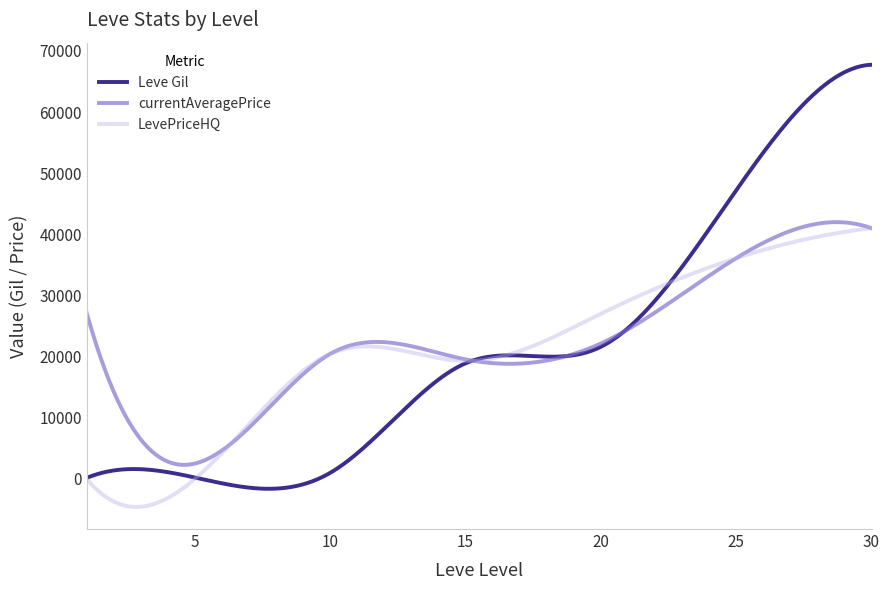

Which series has the largest range (max minus min)?

Leve Gil